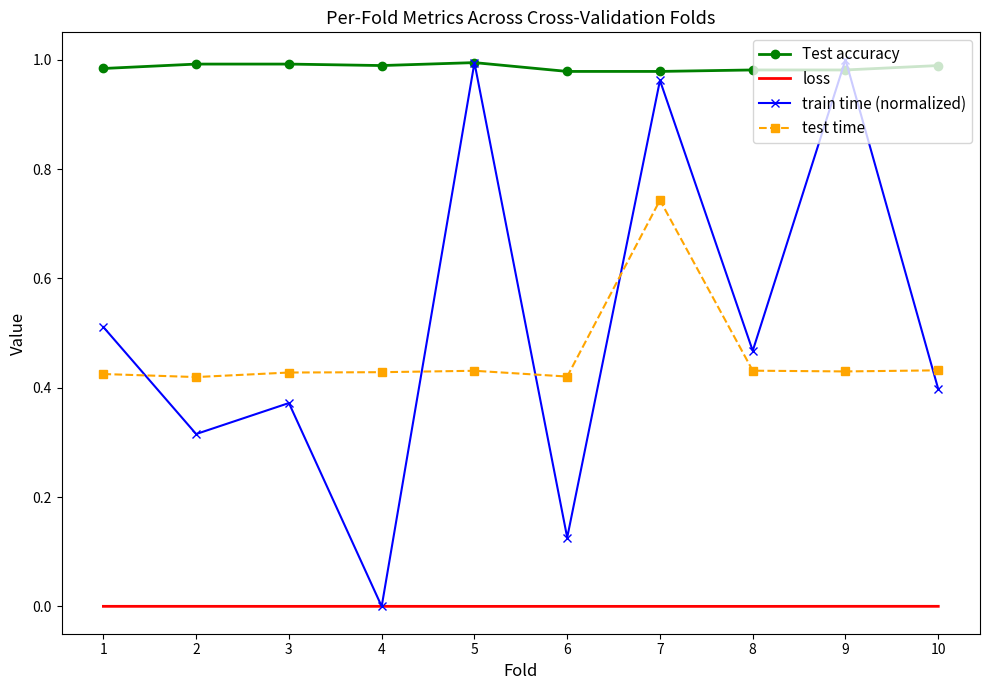

True or false: train time (normalized) and test time cross at least once.

True